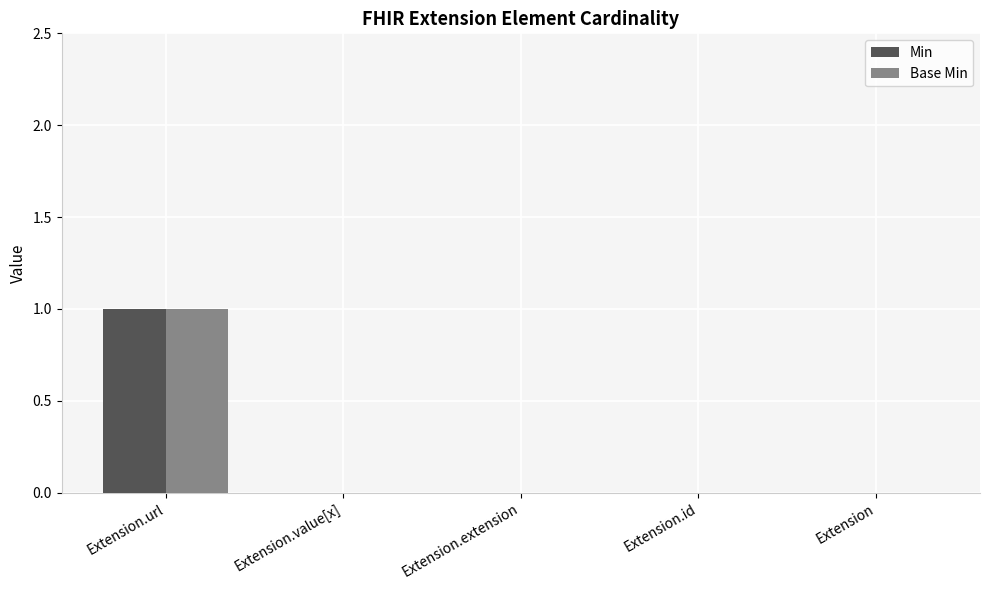

How many Base Min values are between 0 and 1?

5